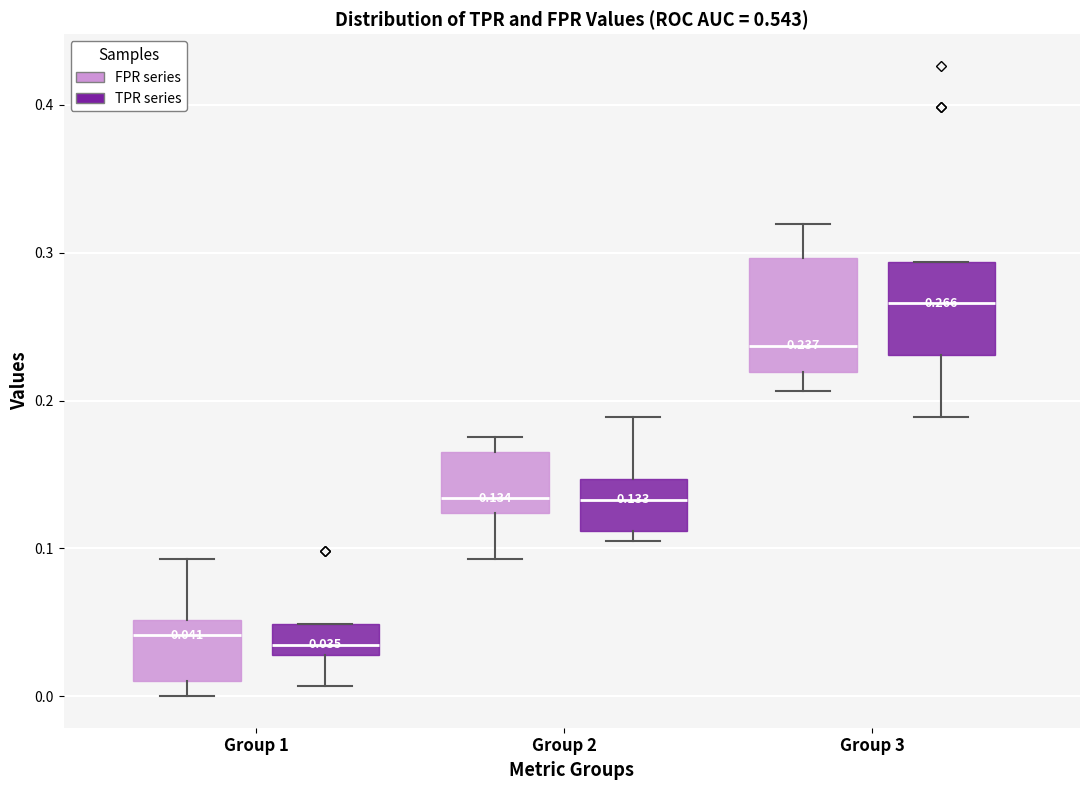

Which box's median line is the highest?

Group 3 (TPR series)